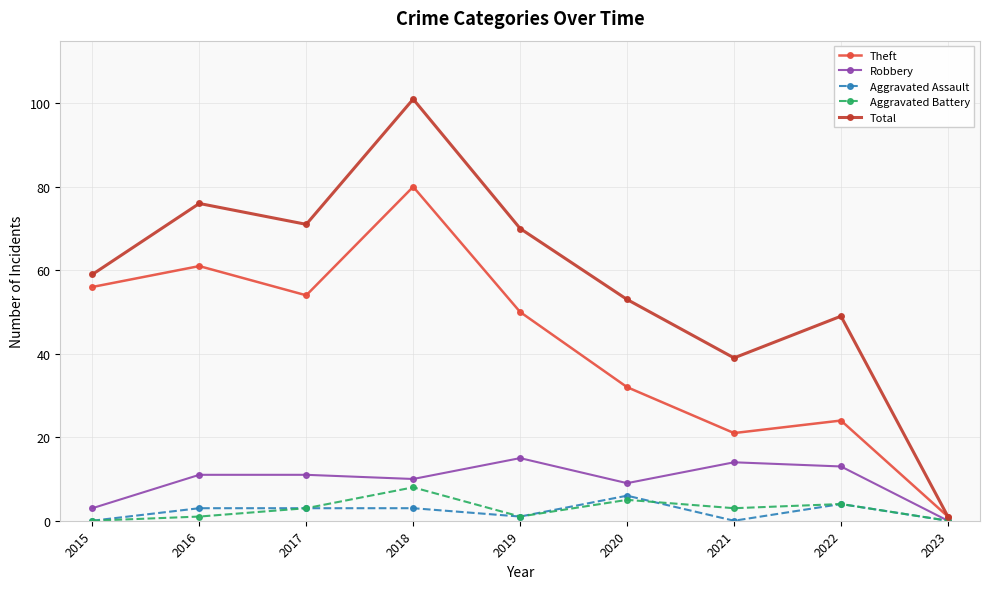

What is the total value across all series at 2019?

137